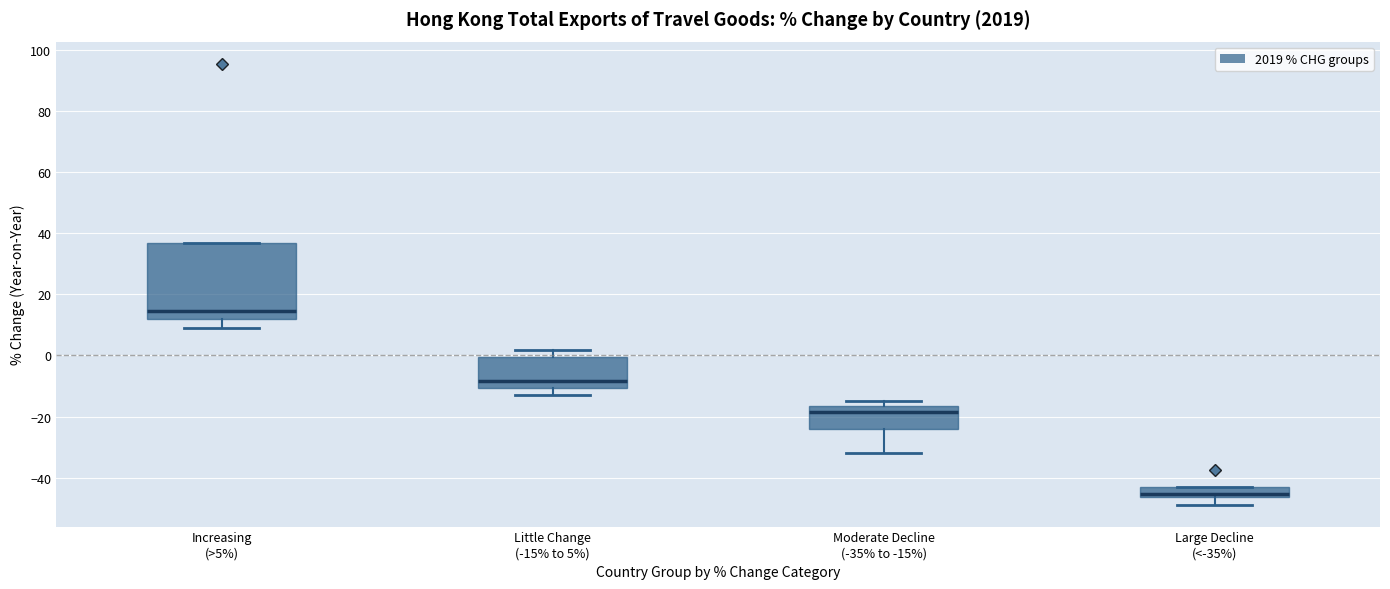

Which box's median line is the lowest?

Large Decline (<-35%)